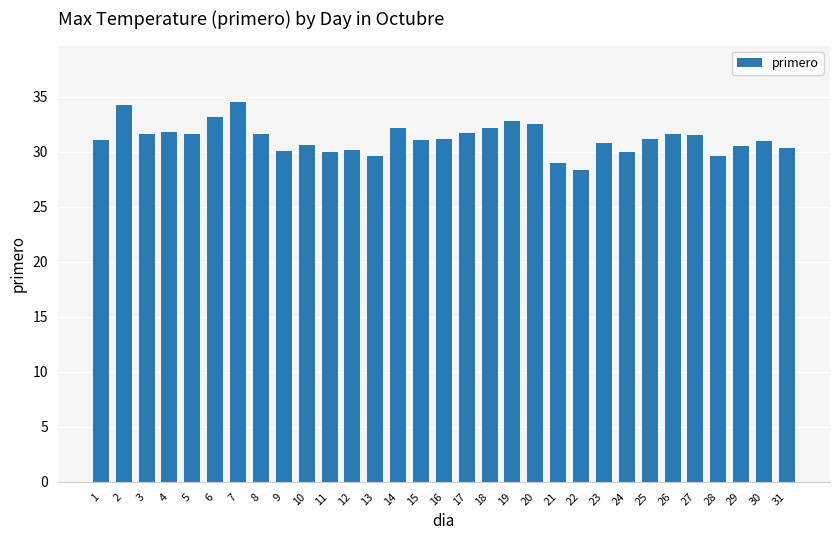

What value does the data have at 6?

33.2